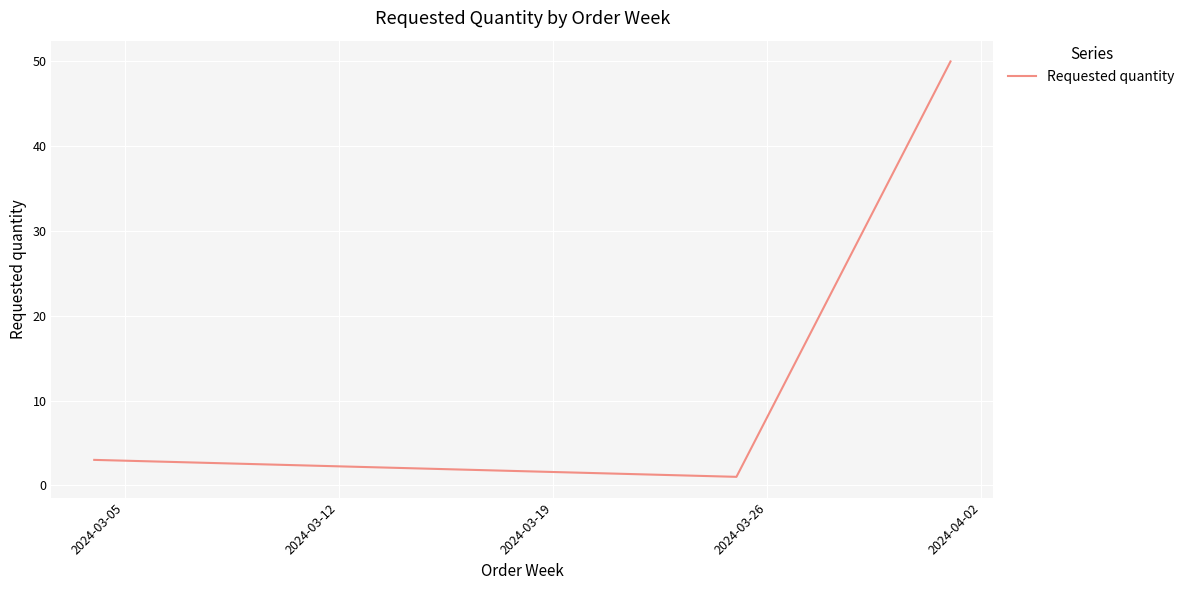

What is the average value?

18